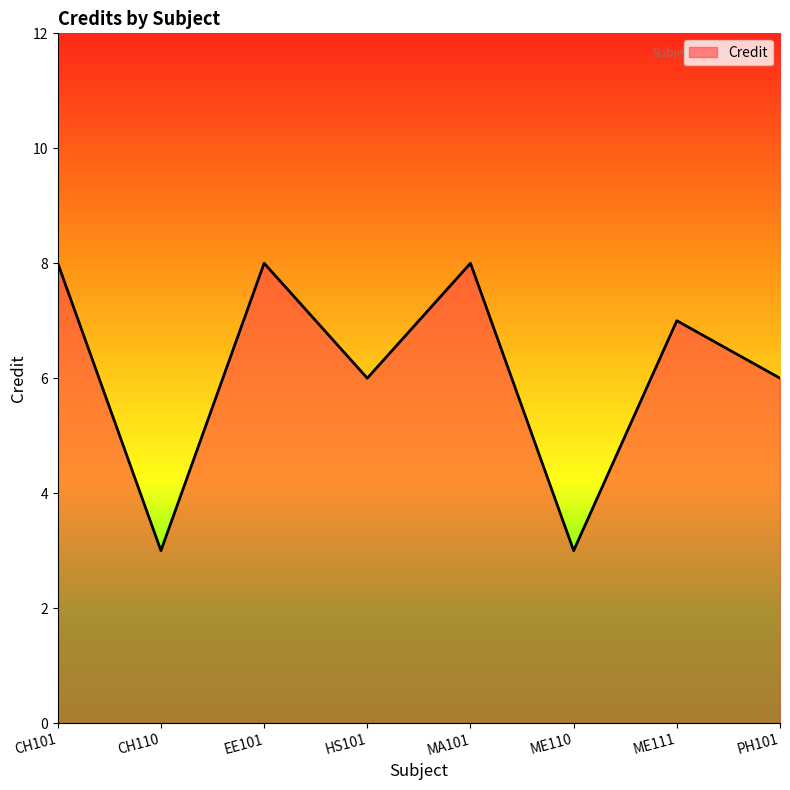

What is the sum of the values at CH110 and HS101?

9